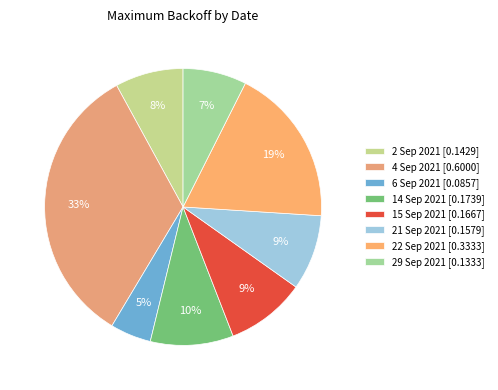

To the nearest percent, what portion does 14 Sep 2021 represent?

10%